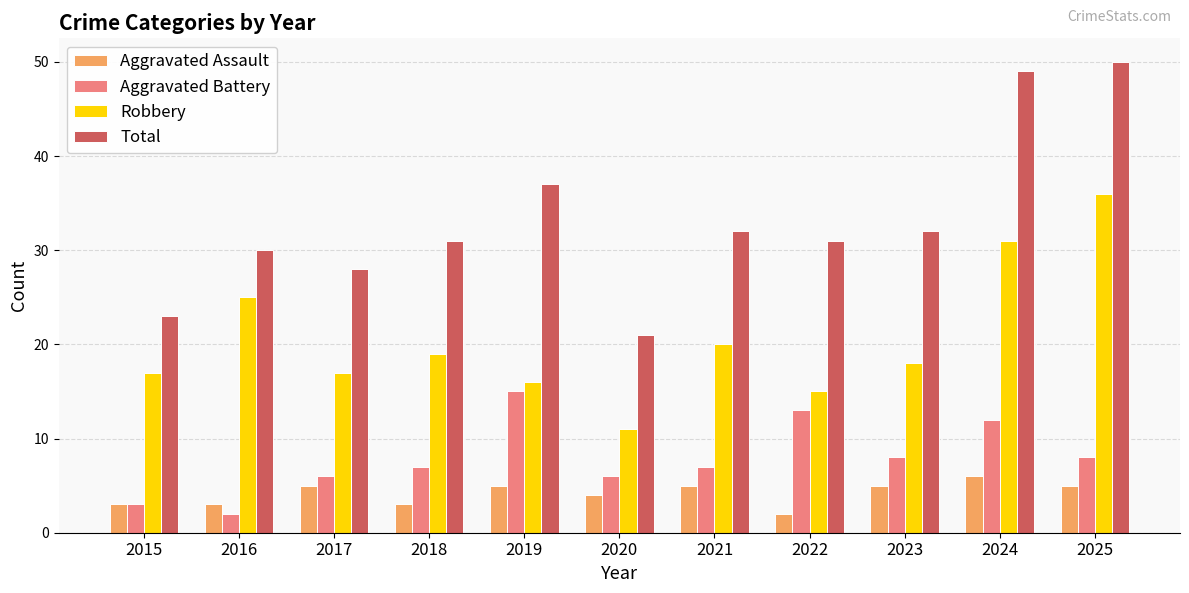

What is the difference between the second highest and minimum values in the Aggravated Assault series?

3